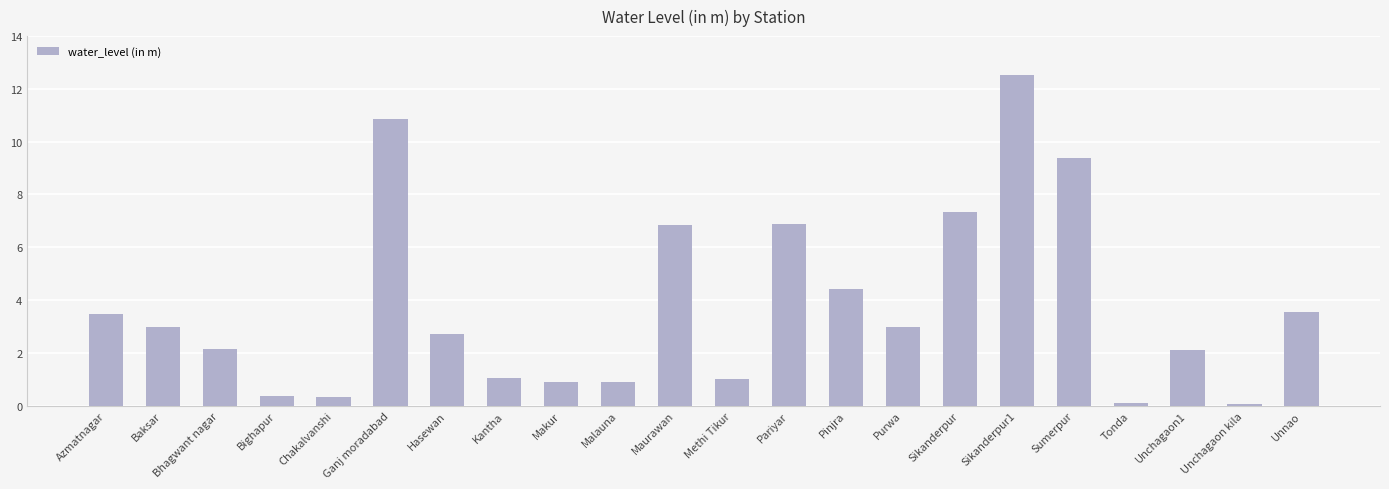

Between Sikanderpur1 and Maurawan, which is larger?

Sikanderpur1